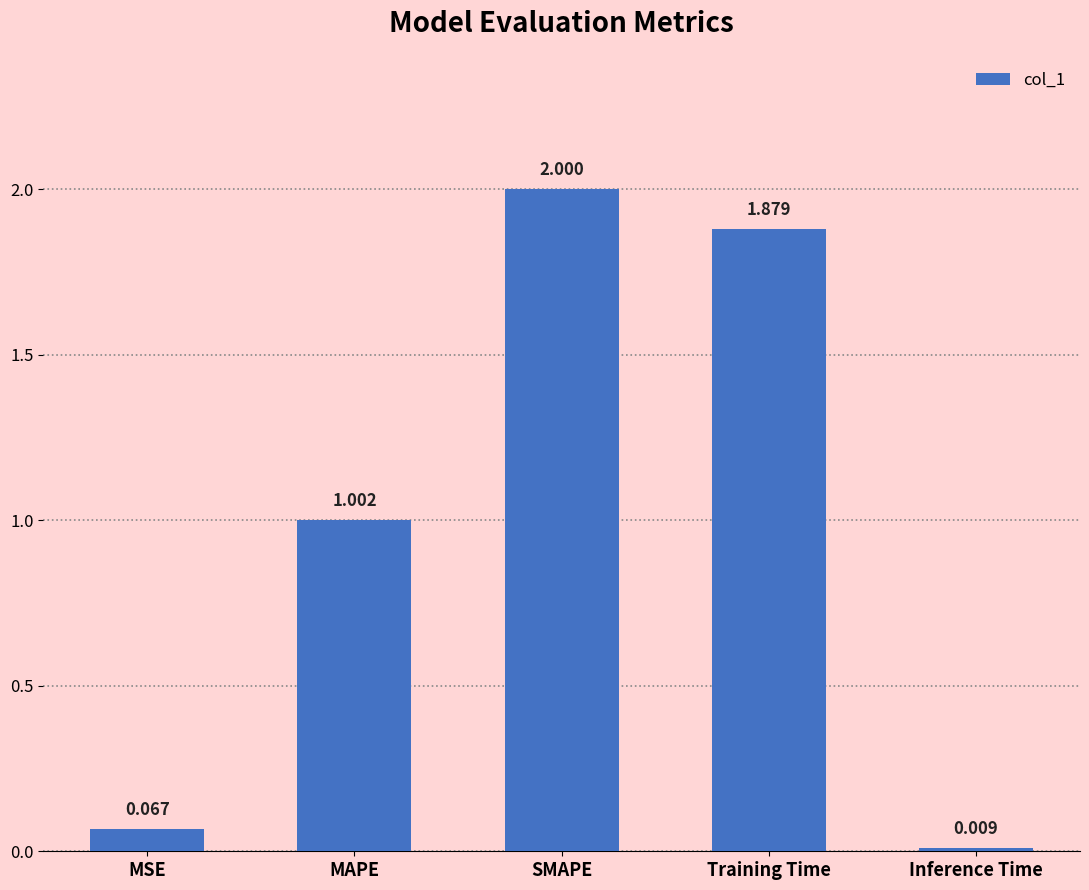

List the labels in order of value, largest first.

SMAPE, Training Time, MAPE, MSE, Inference Time